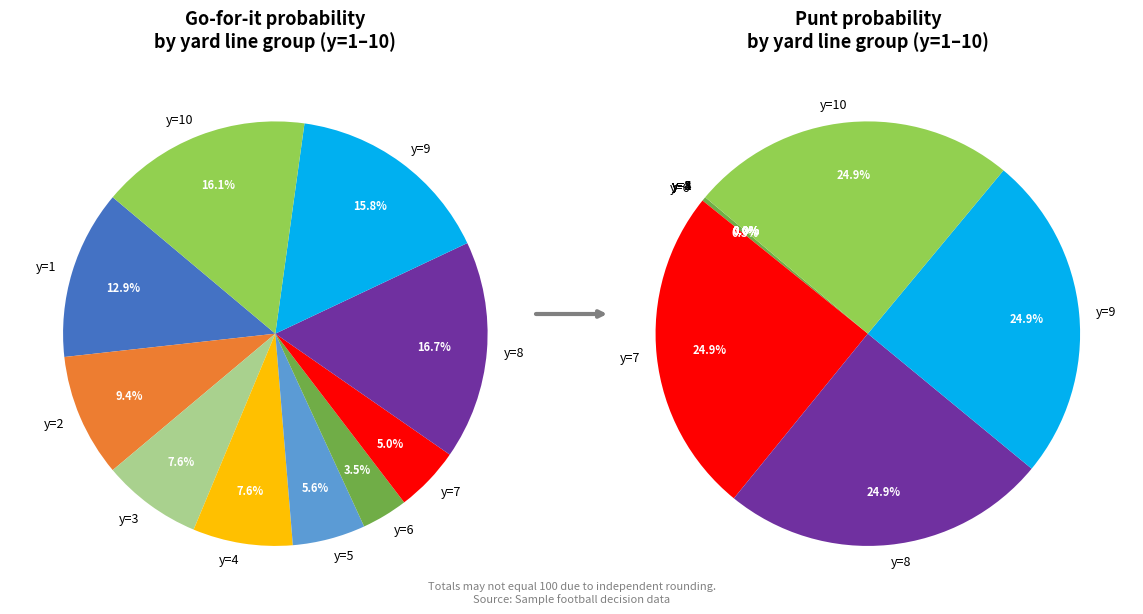

How many segments does this pie chart have?

10